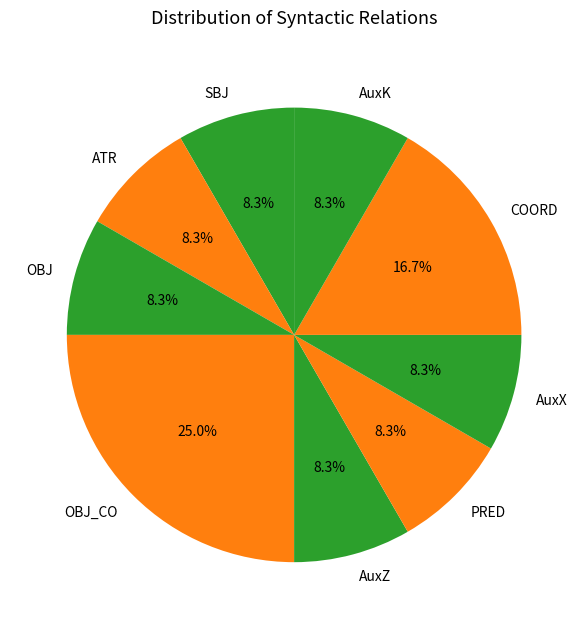

Approximately how many times larger is the value at PRED compared to OBJ?

1.0